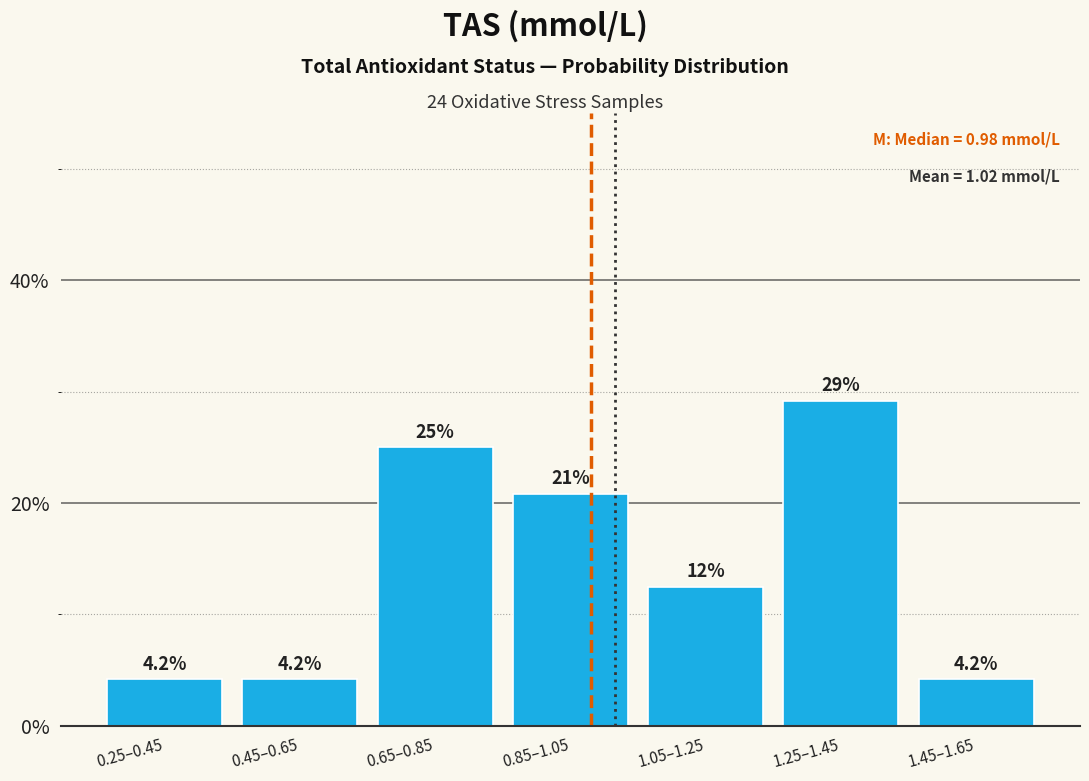

Reading left to right, what are all the values shown in this chart?

0.25–0.45=4.2	0.45–0.65=4.2	0.65–0.85=25.0	0.85–1.05=20.8	1.05–1.25=12.5	1.25–1.45=29.2	1.45–1.65=4.2